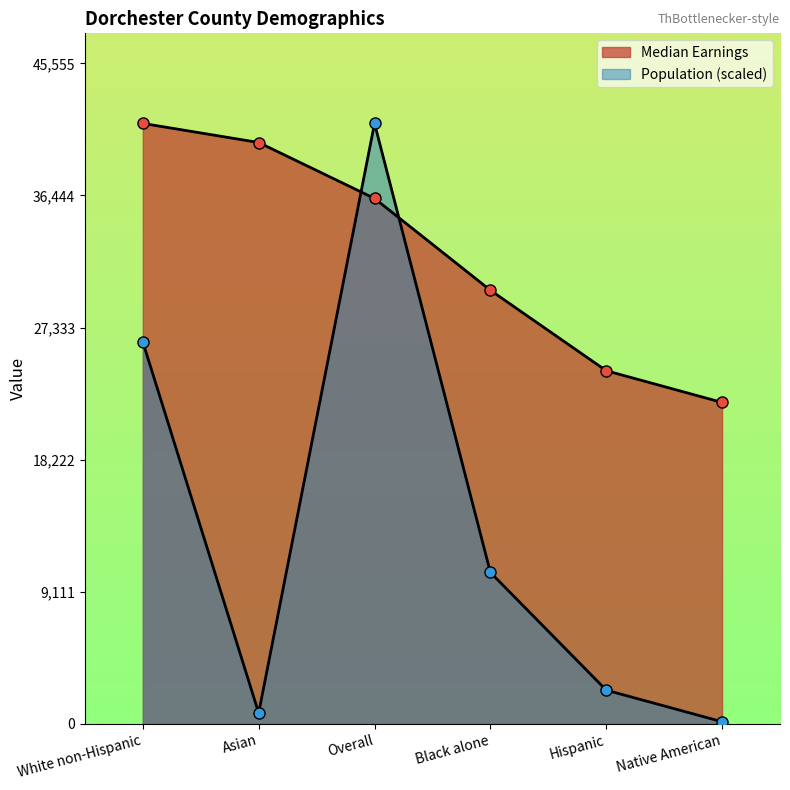

Does the chart display data point markers on the line(s)?

Yes